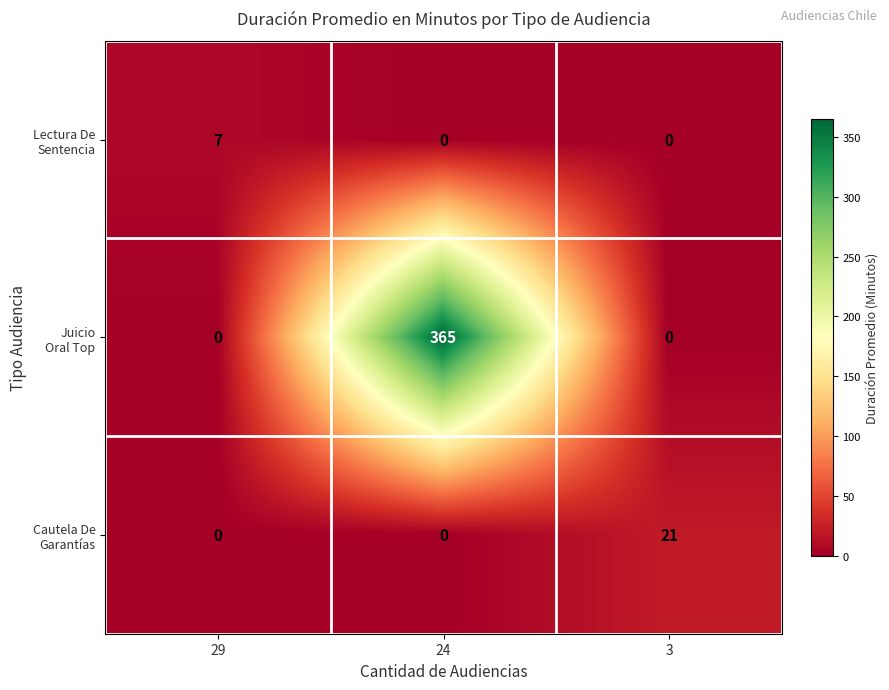

Which label corresponds to the largest value in the chart?

24